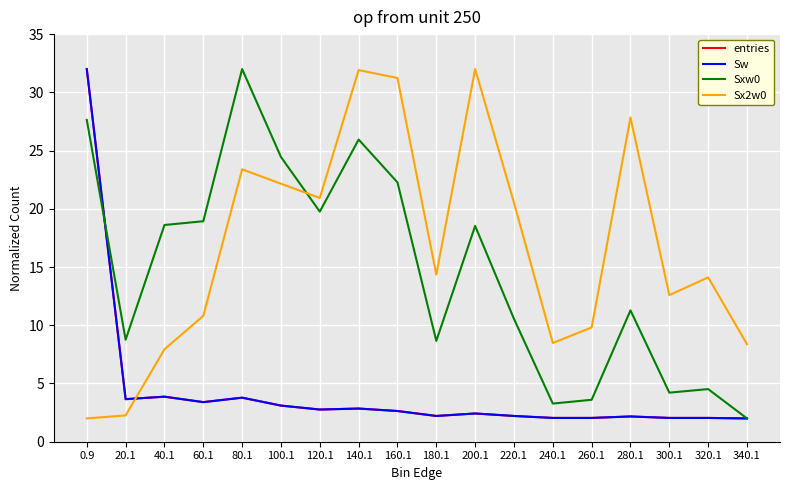

List the labels in order of Sw value, largest first.

0.9, 40.1, 80.1, 20.1, 60.1, 100.1, 140.1, 120.1, 160.1, 200.1, 180.1, 220.1, 280.1, 240.1, 260.1, 300.1, 320.1, 340.1